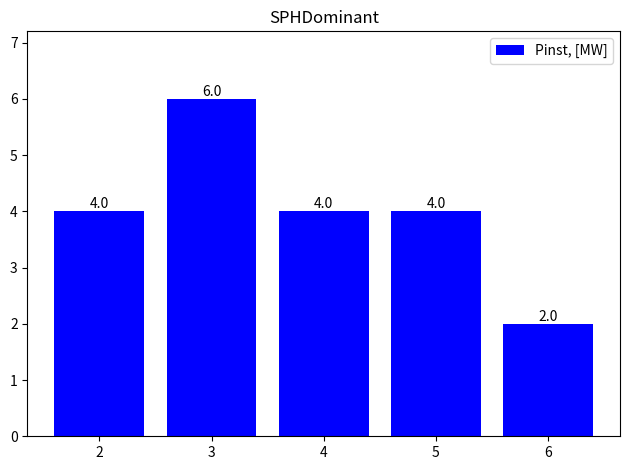

Does the chart contain any negative values?

No